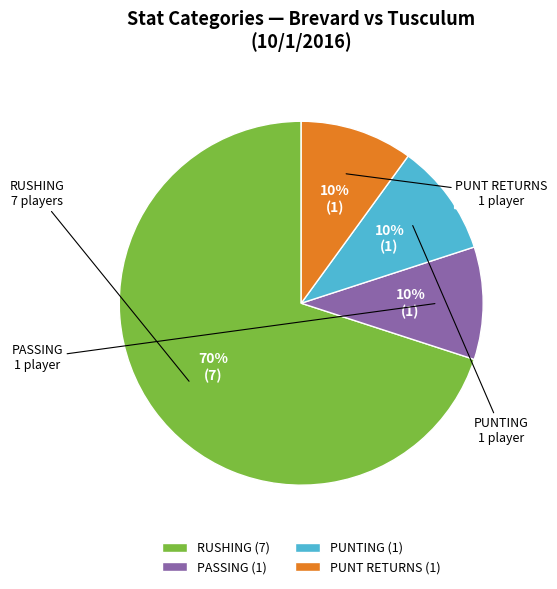

Is it true that RUSHING (7) is 70% of the pie?

True